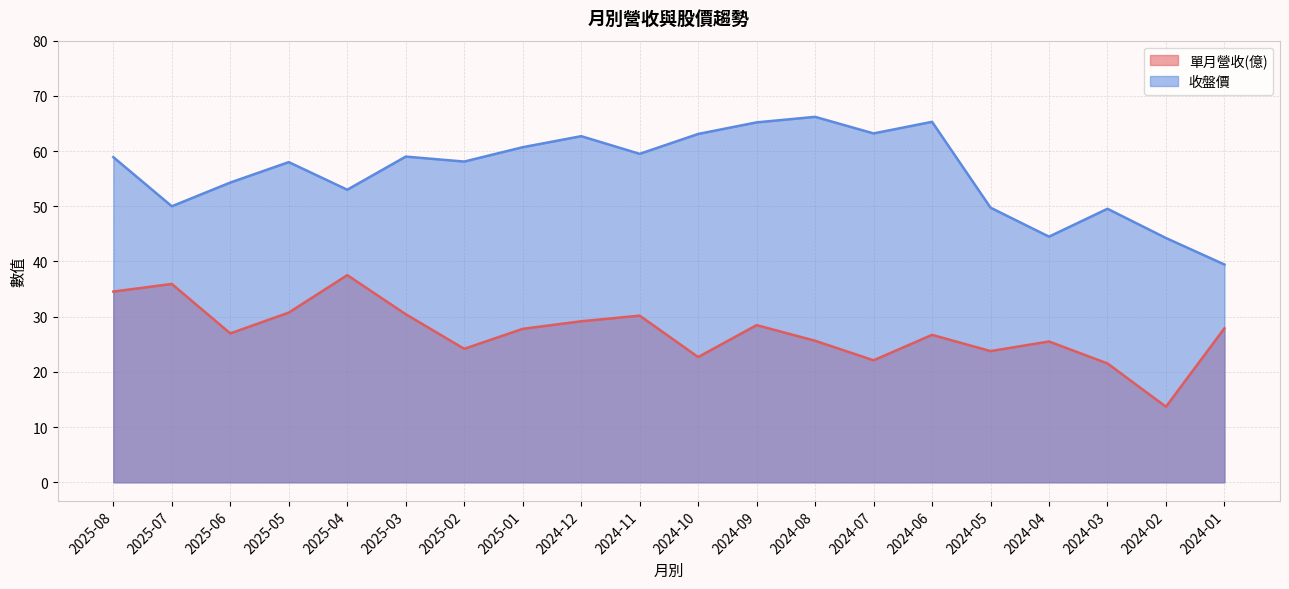

At 2024-10, list the series in order from smallest to largest.

單月營收(億), 收盤價